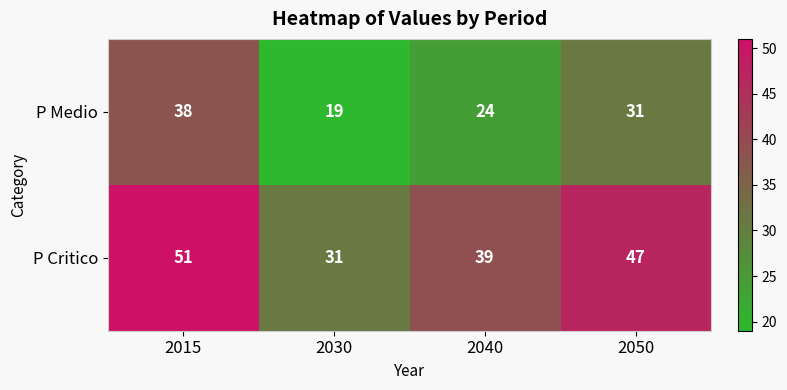

What is the difference between the P Critico values at 2050 and 2015?

4